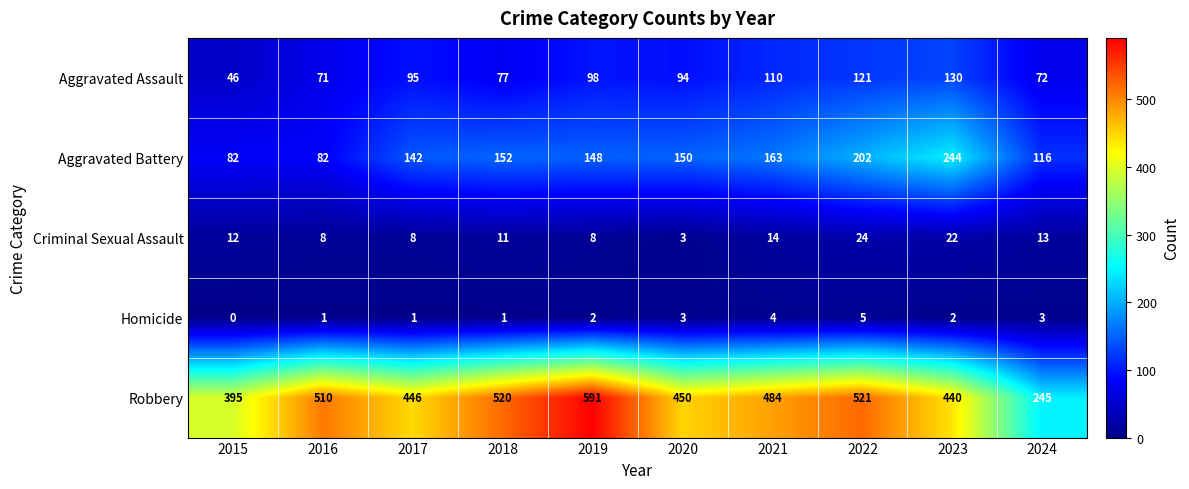

What is the highest value of the Homicide series?

5